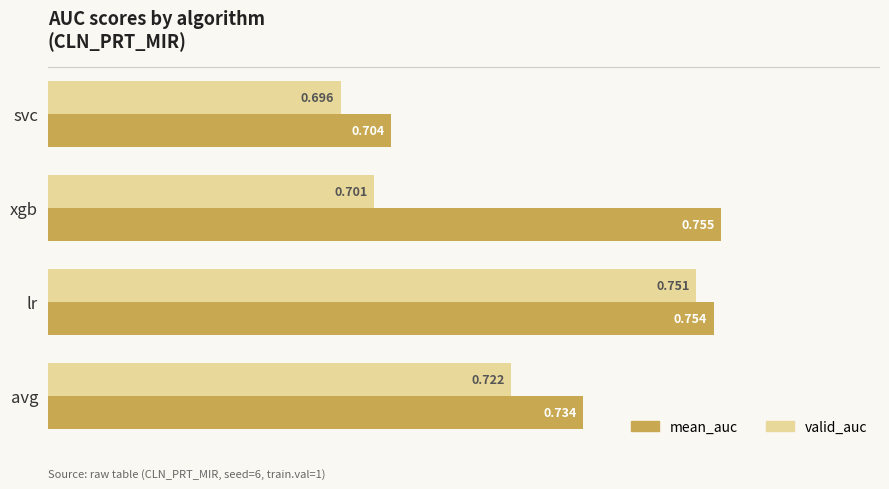

Which category has the highest value in the valid_auc series?

lr